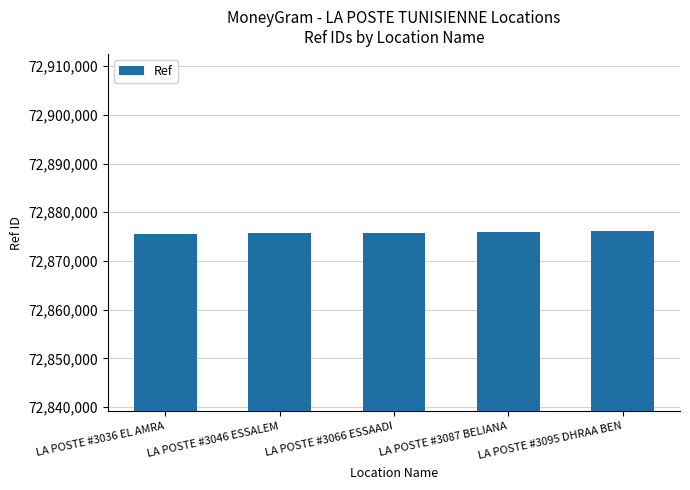

The chart shows a value of 39082655 at LA POSTE #3087 BELIANA. True or false?

False